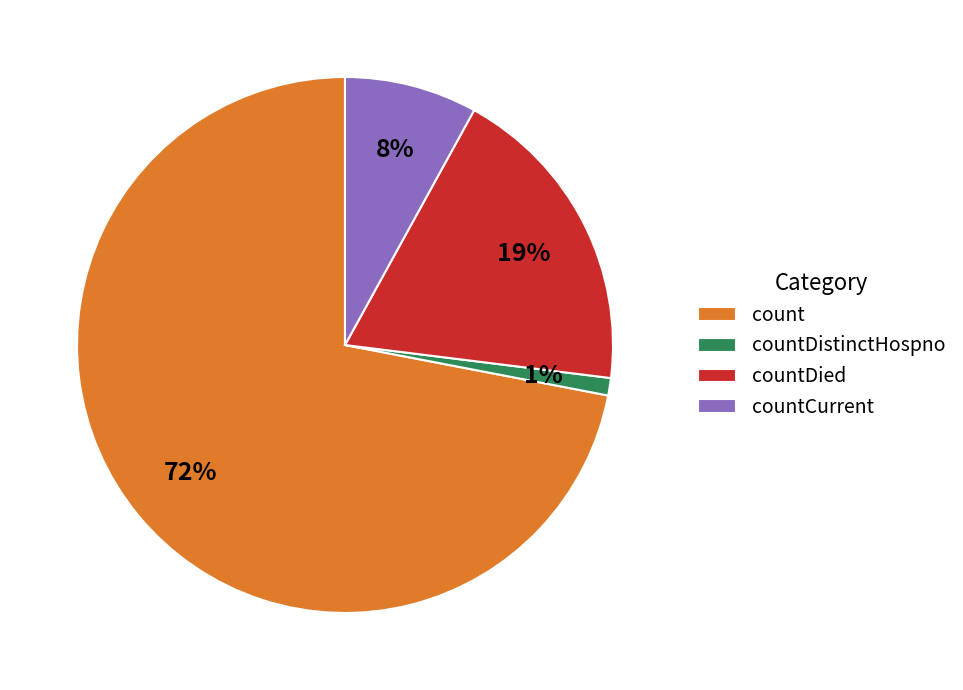

Rank the categories by value from lowest to highest.

countDistinctHospno, countCurrent, countDied, count